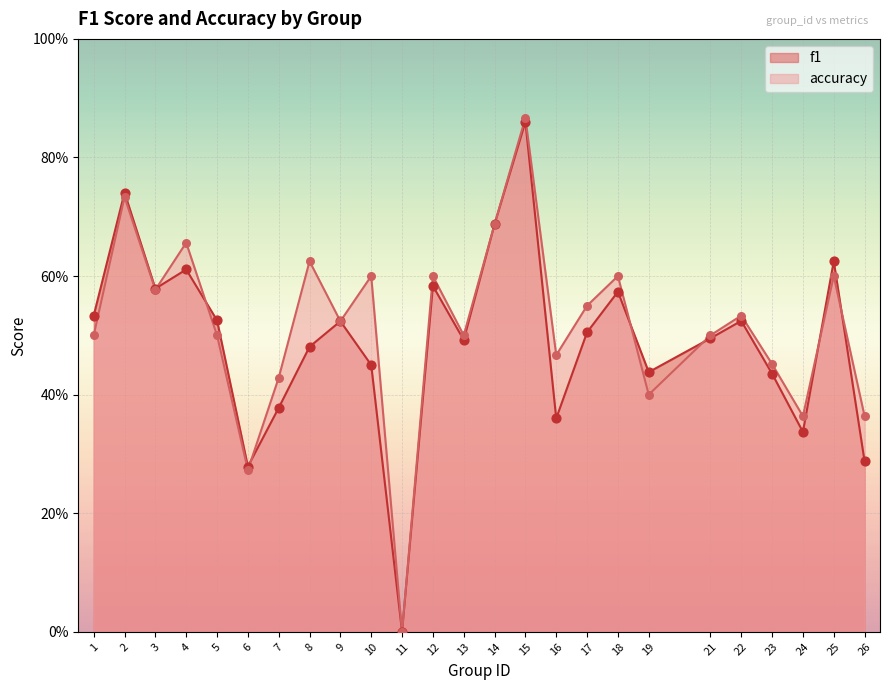

Which series reaches the minimum Y coordinate?

f1